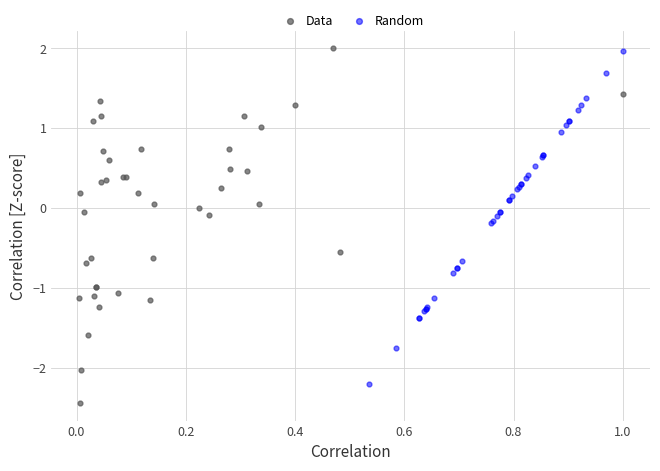

Which series has the widest spread of Y values?

Data